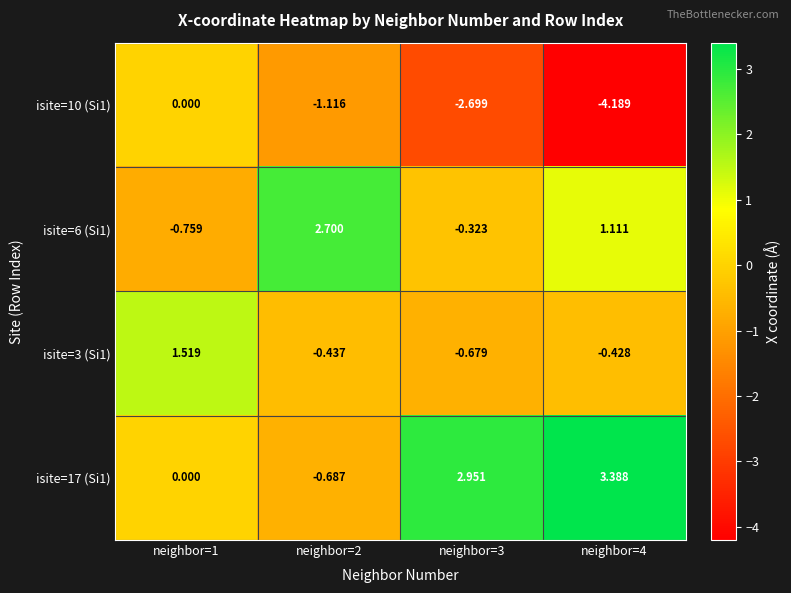

Is the value of isite=3 (Si1) at neighbor=1 greater than the value of isite=10 (Si1) at neighbor=4?

Yes